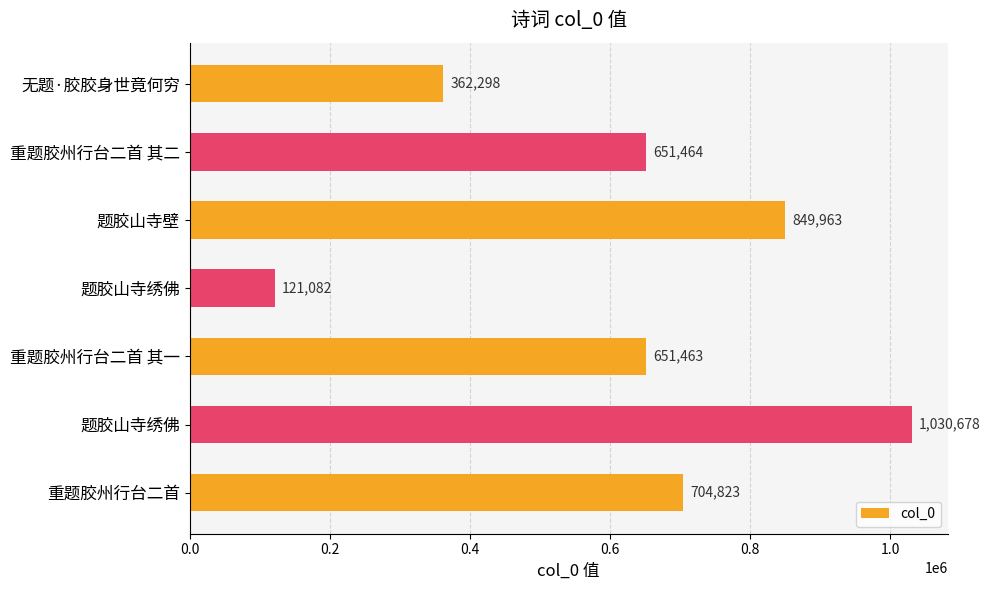

What is the maximum value shown in the chart?

1030678